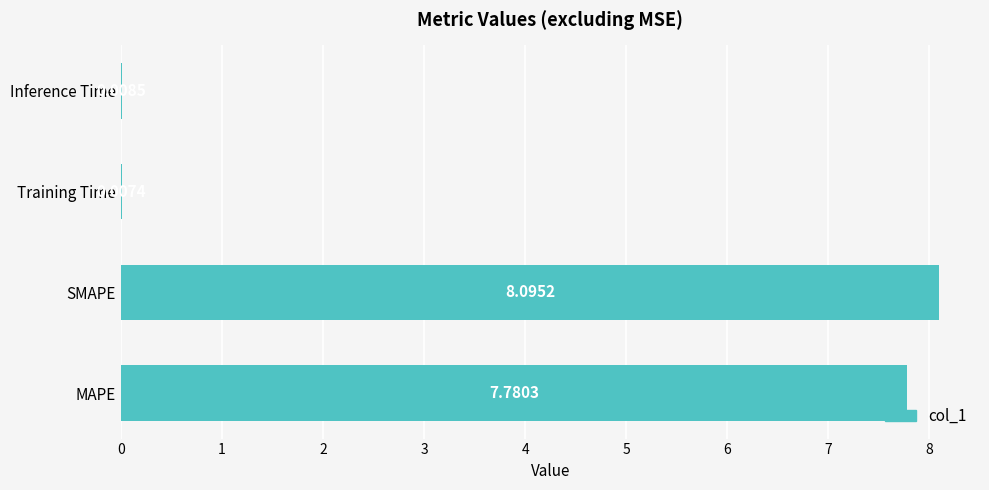

What is the sum of the values at MAPE and Inference Time?

7.8